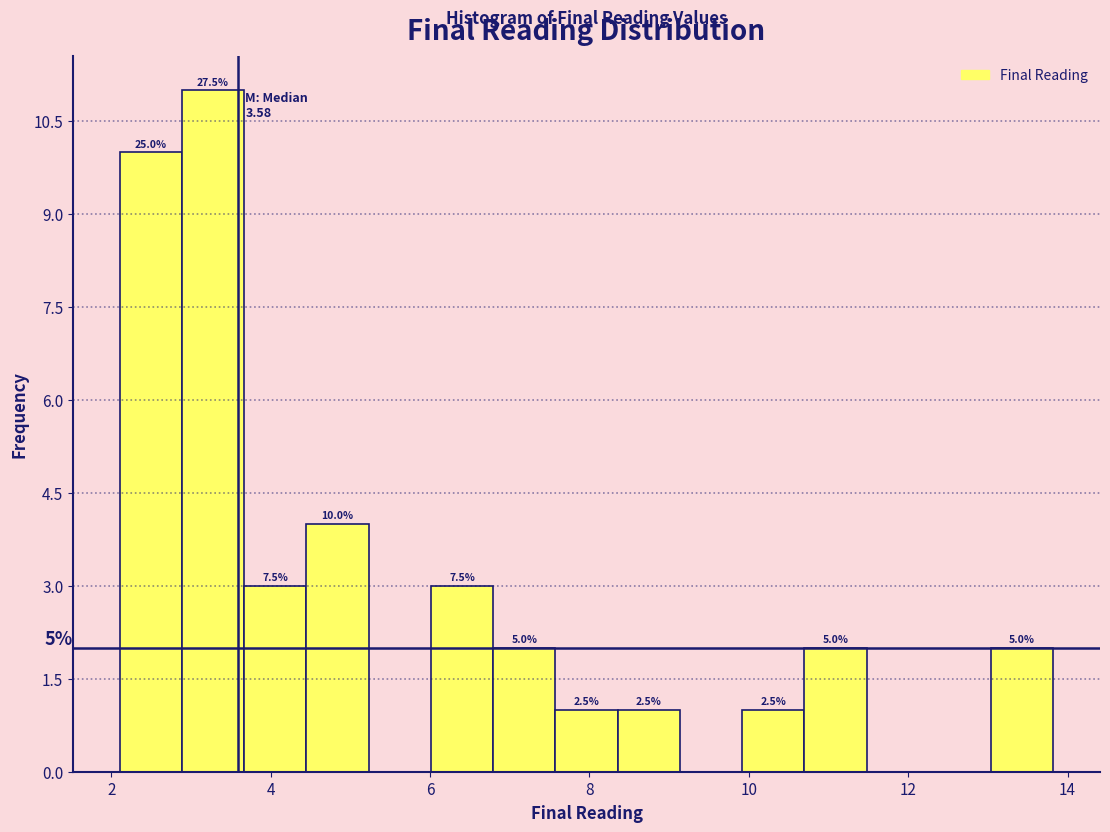

Around what value on the x-axis is the tallest bar? Give the approximate position of its centre, as read against the axis.

3.2